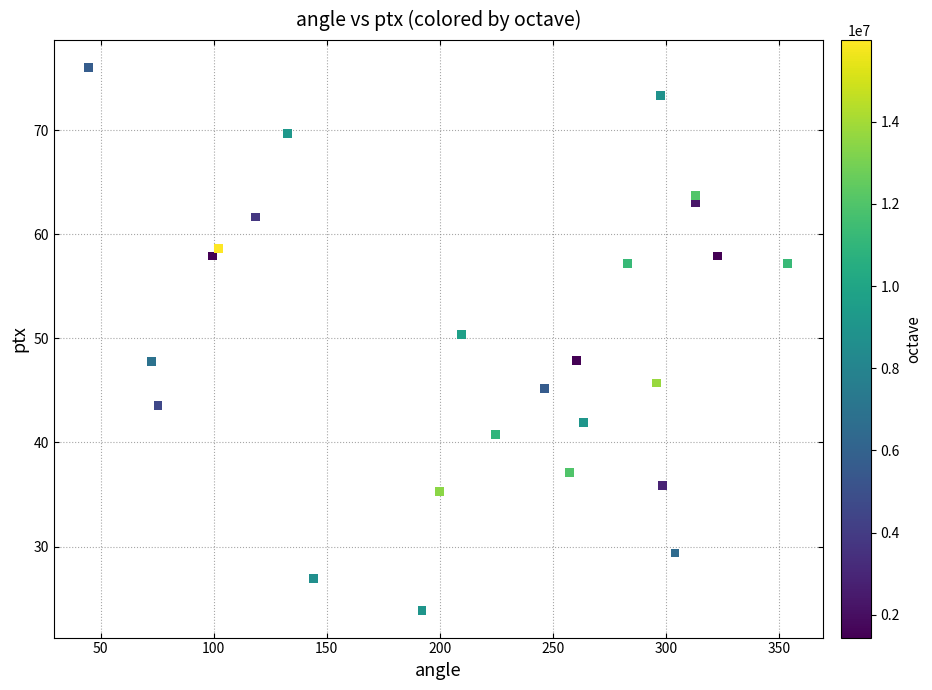

What is the range of Y values (max minus min)?

52.2